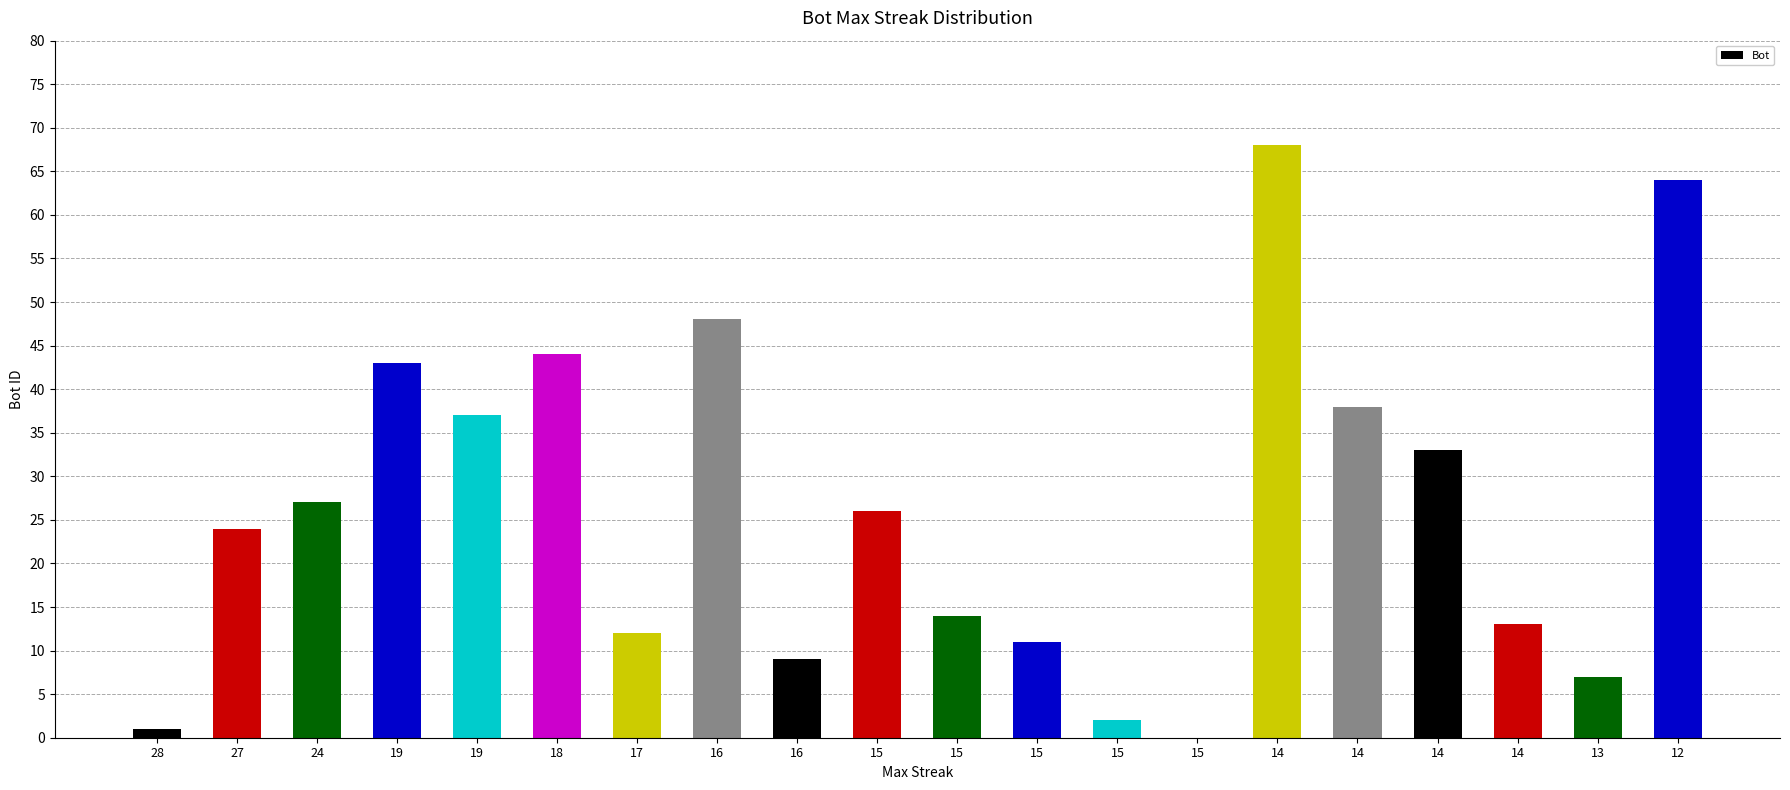

How many categories are shown in the chart?

20